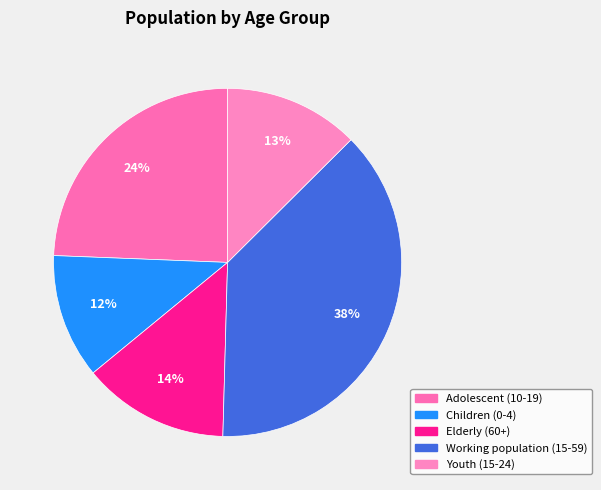

What is the total percentage of Youth (15-24) and Adolescent (10-19)?

36.9%